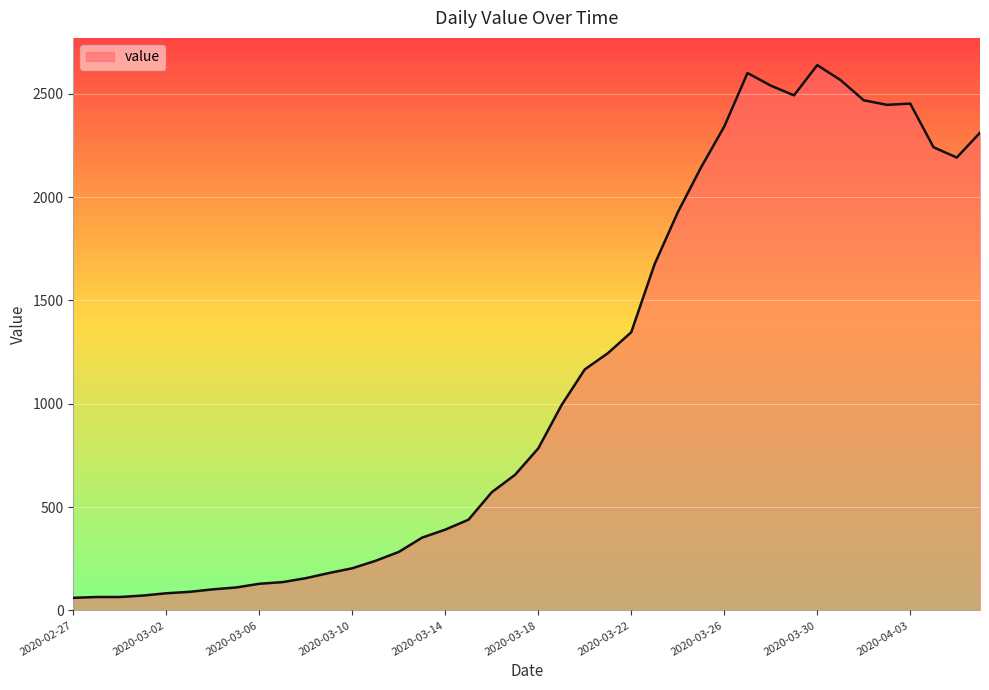

What is the sum of all values?

44951